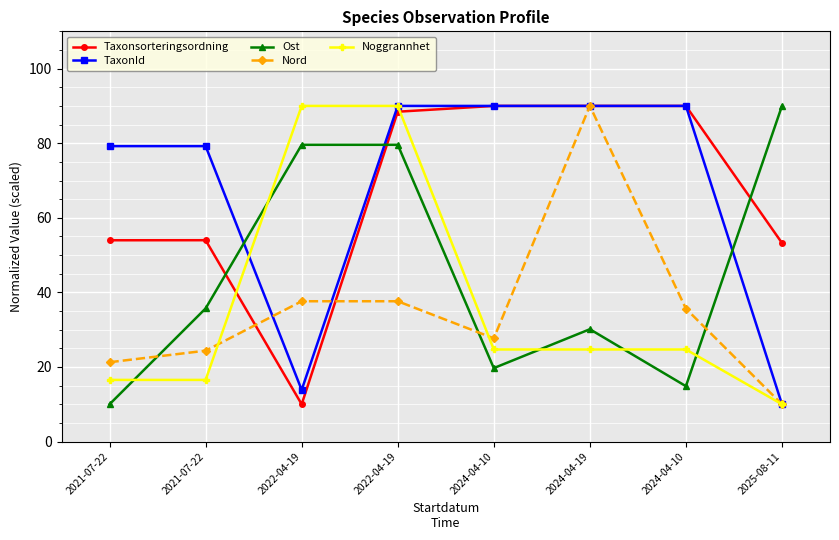

Is it true that Noggrannhet equals 5.4 at 2024-04-19?

False